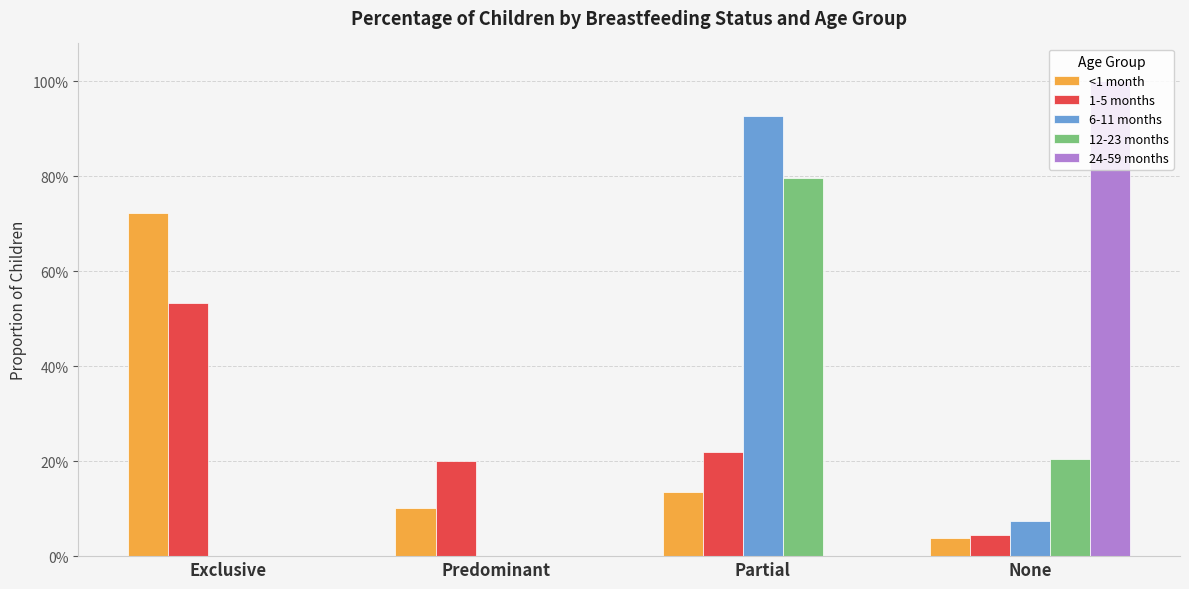

The value of 24-59 months at Exclusive is -0.6. True or false?

False